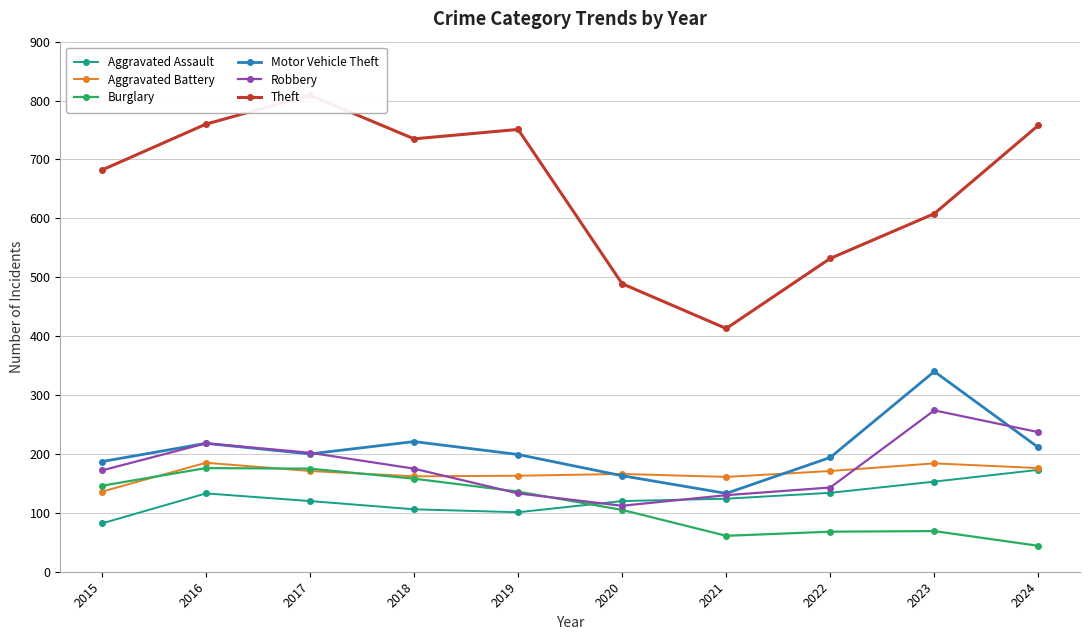

The Theft series shows 735 at 2018. True or false?

True